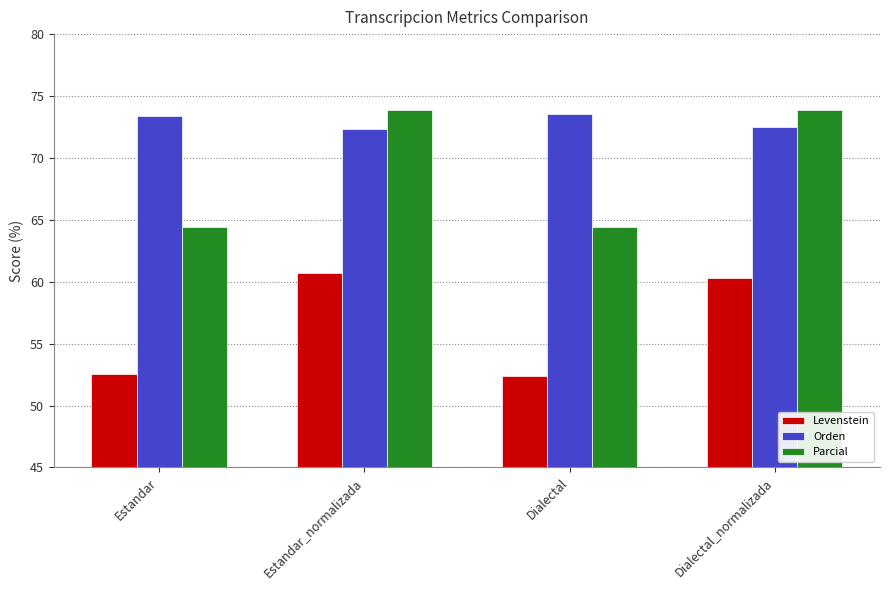

What position from the right is Dialectal?

2